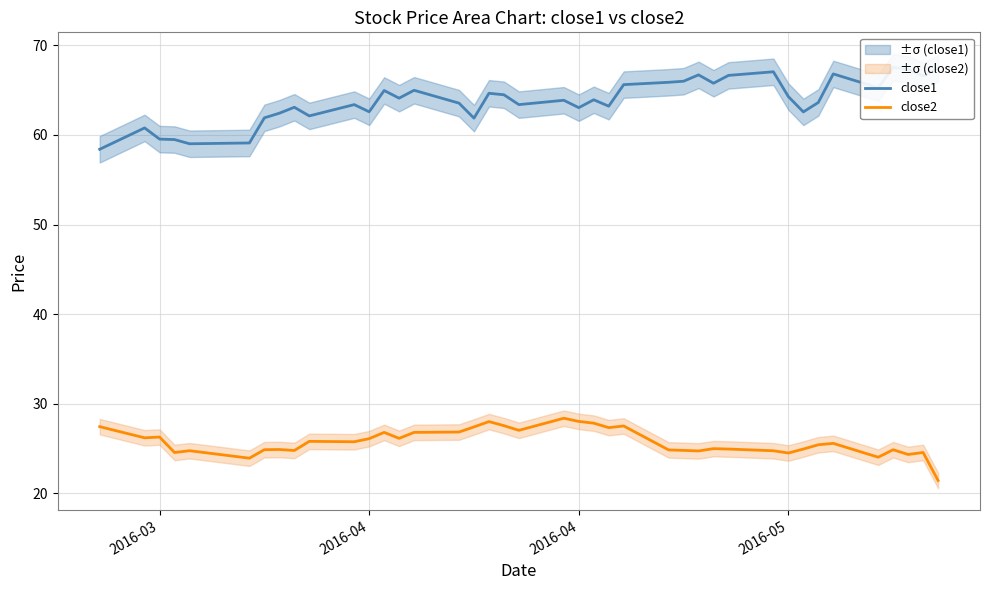

Is the value of close1 at 33 greater than the value of close2 at 23?

Yes